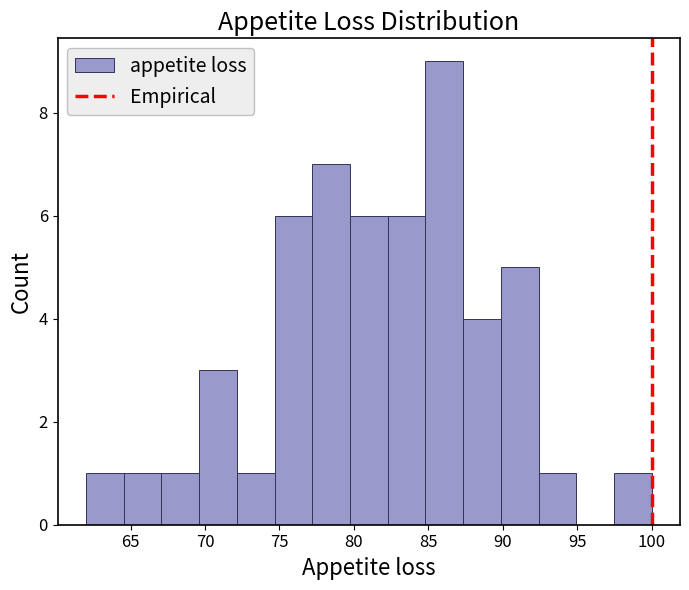

Which range on the x-axis has the tallest bar?

85.0 to 87.5